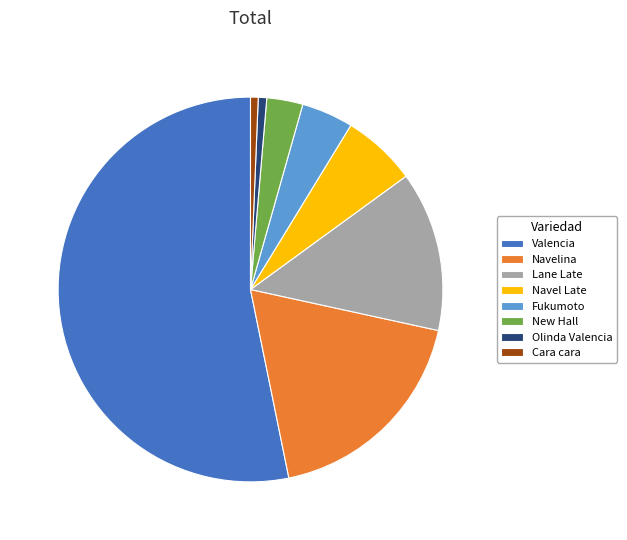

Which slice is the largest?

Valencia